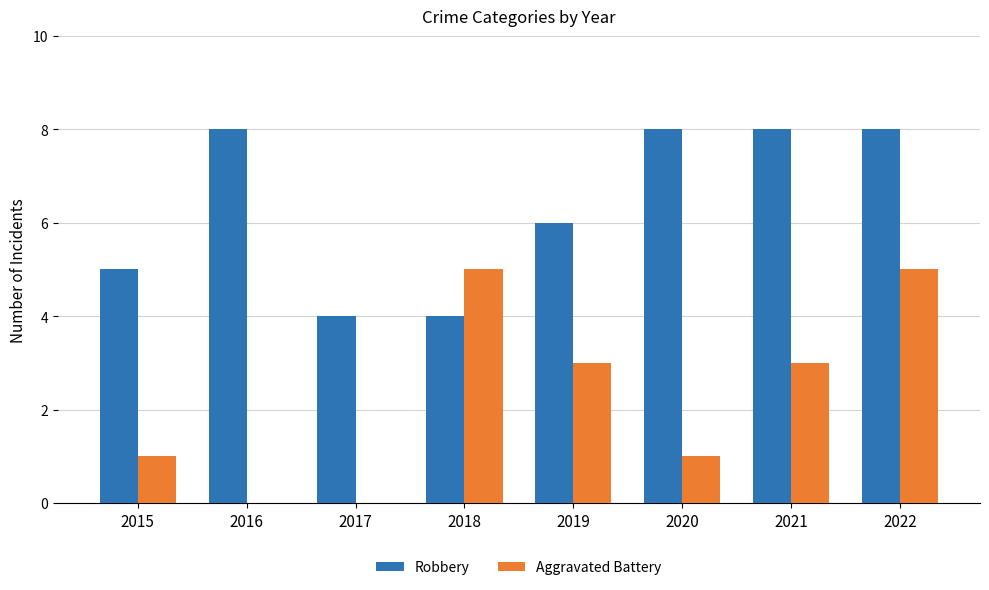

What is the maximum value shown in the chart?

8